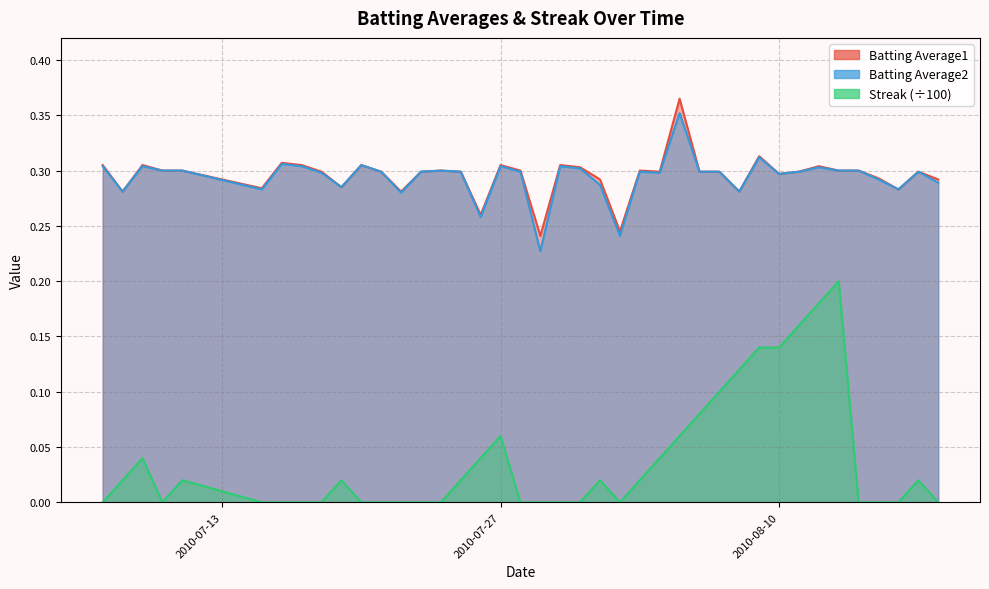

What is the total value across all series at 2010-08-16?

0.6